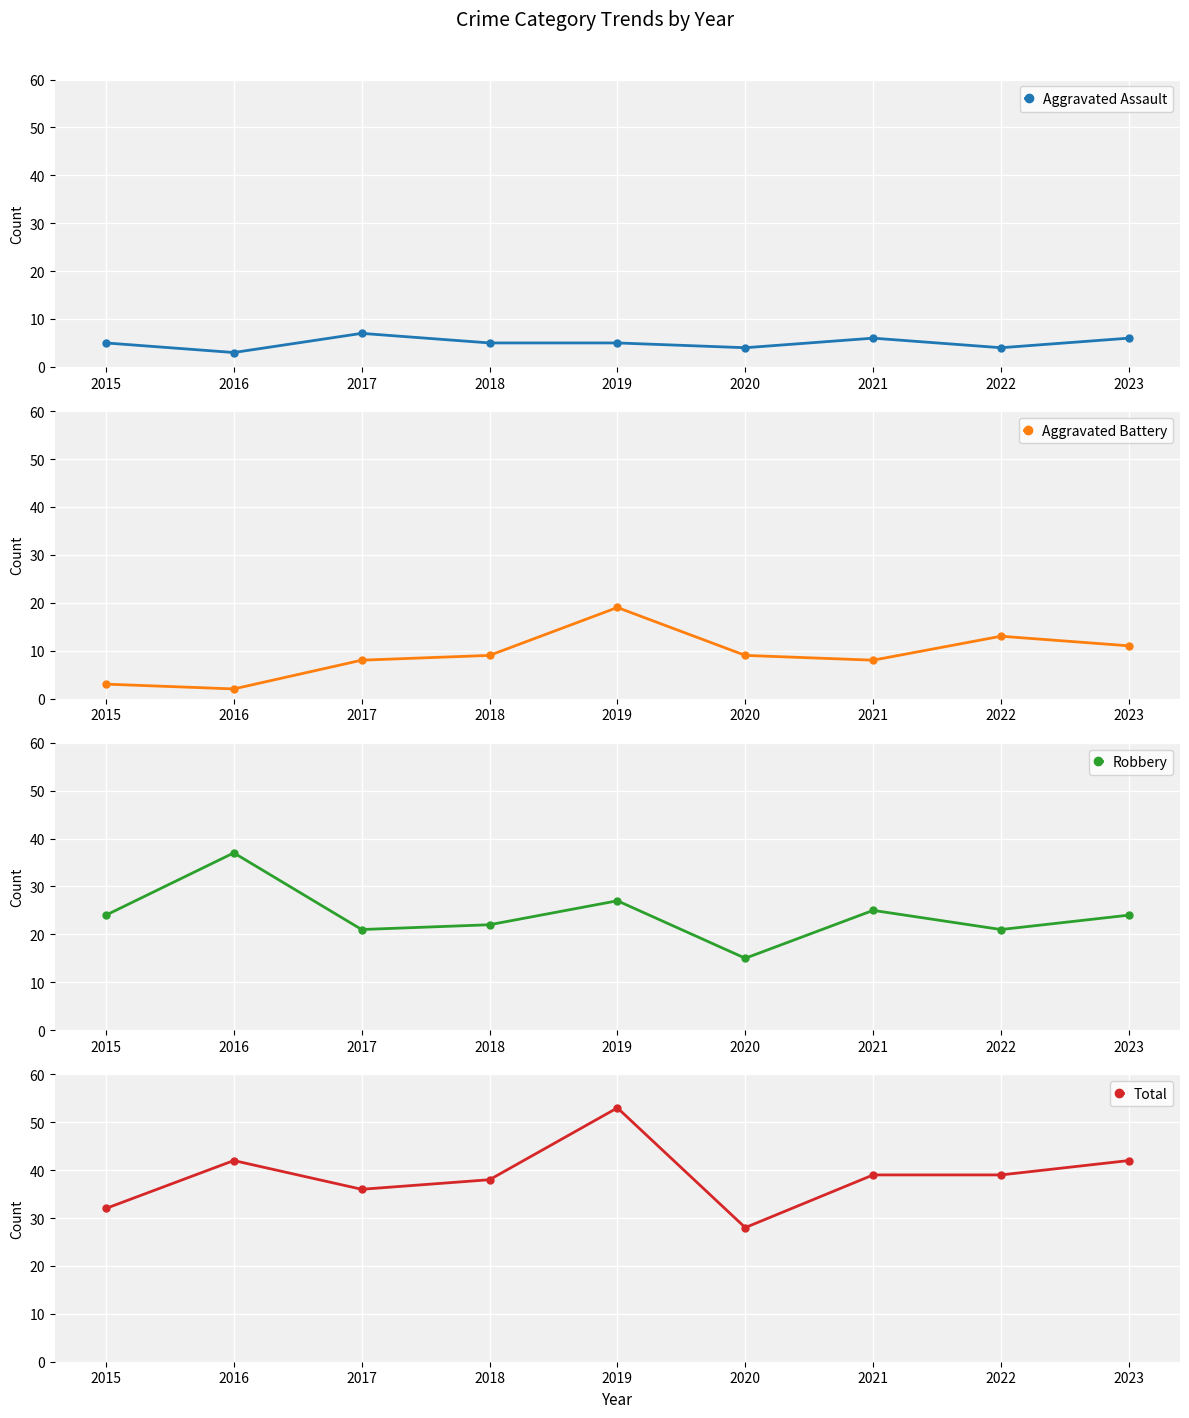

Which has a higher value, 2023 or 2020?

2023